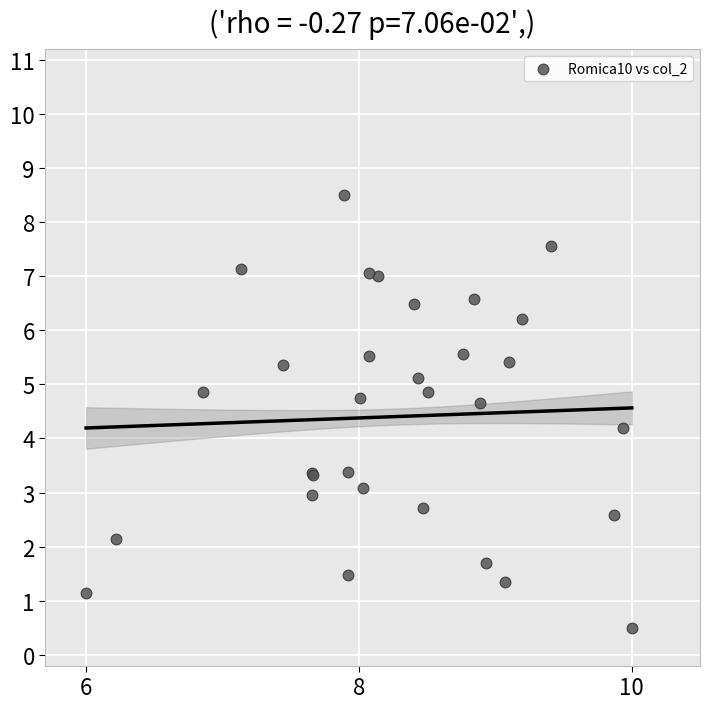

What Y value in the scatter plot is closest to 4?

4.2